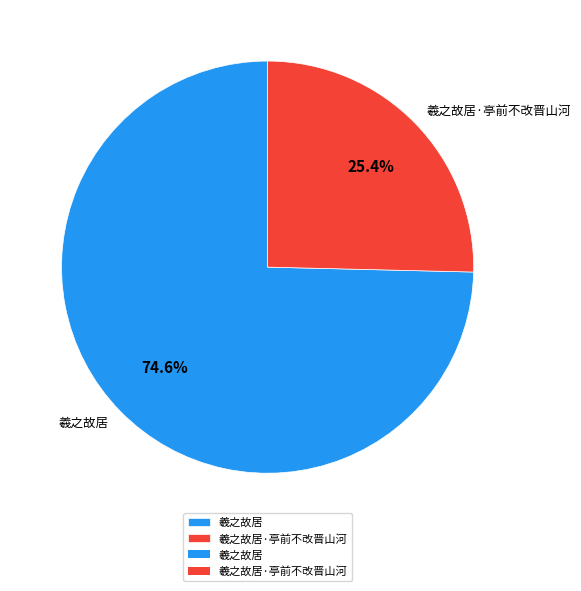

Is it true that 羲之故居·亭前不改晋山河 is 25% of the pie?

True